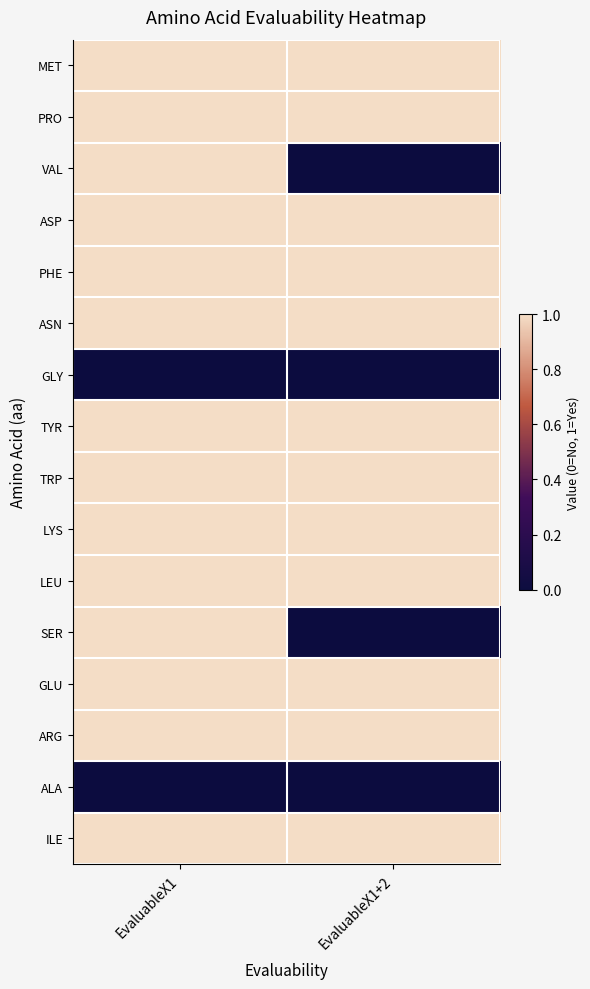

What is the difference between the highest and lowest values at EvaluableX1+2?

1